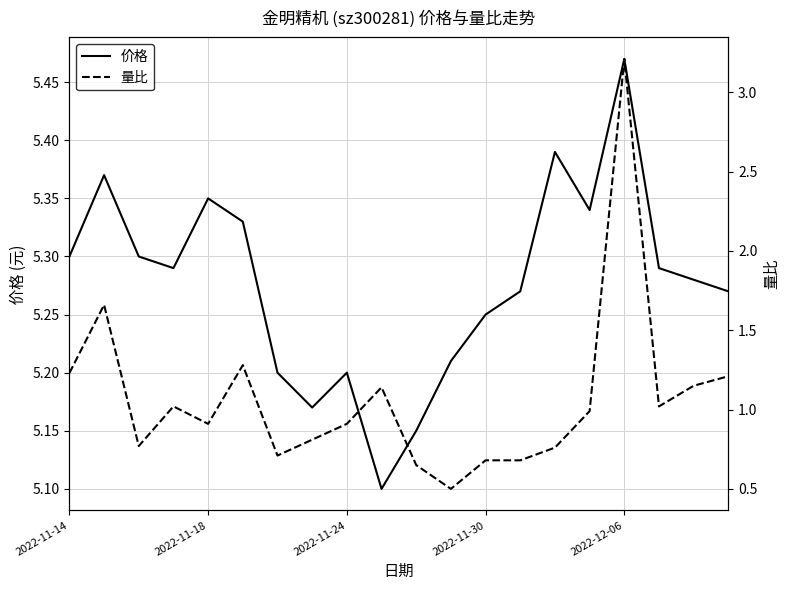

True or false: 量比 has a value of 1.0 at 15.

True